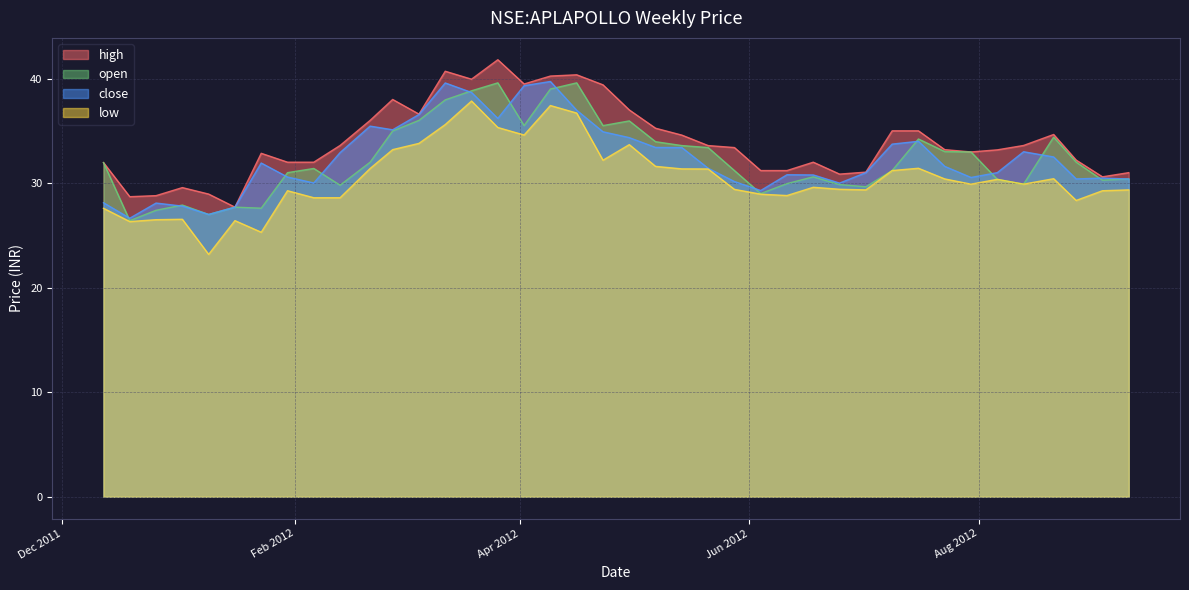

Reading right to left, extract all data points from this chart.

high: 2012-09-10=31.0	2012-09-03=30.6	2012-08-27=32.2	2012-08-21=34.6	2012-08-13=33.6	2012-08-06=33.2	2012-07-30=33.0	2012-07-23=33.2	2012-07-16=35.0	2012-07-09=35.0	2012-07-02=31.1	2012-06-25=30.9	2012-06-18=32.0	2012-06-11=31.2	2012-06-04=31.2	2012-05-28=33.4	2012-05-21=33.6	2012-05-14=34.6	2012-05-07=35.2	2012-04-30=37.0	2012-04-23=39.4	2012-04-16=40.4	2012-04-09=40.2	2012-04-02=39.5	2012-03-26=41.8	2012-03-19=39.9	2012-03-12=40.7	2012-03-05=36.6	2012-02-27=38.0	2012-02-21=36.0	2012-02-13=33.6	2012-02-06=32.0	2012-01-30=32.0	2012-01-23=32.9	2012-01-16=27.7	2012-01-09=28.9	2012-01-02=29.6	2011-12-26=28.8	2011-12-19=28.7	2011-12-12=32.0
low: 2012-09-10=29.4	2012-09-03=29.3	2012-08-27=28.3	2012-08-21=30.4	2012-08-13=29.9	2012-08-06=30.4	2012-07-30=29.9	2012-07-23=30.4	2012-07-16=31.4	2012-07-09=31.2	2012-07-02=29.4	2012-06-25=29.4	2012-06-18=29.6	2012-06-11=28.8	2012-06-04=28.9	2012-05-28=29.4	2012-05-21=31.4	2012-05-14=31.4	2012-05-07=31.6	2012-04-30=33.7	2012-04-23=32.2	2012-04-16=36.7	2012-04-09=37.4	2012-04-02=34.6	2012-03-26=35.3	2012-03-19=37.9	2012-03-12=35.6	2012-03-05=33.8	2012-02-27=33.2	2012-02-21=31.4	2012-02-13=28.6	2012-02-06=28.6	2012-01-30=29.3	2012-01-23=25.3	2012-01-16=26.4	2012-01-09=23.2	2012-01-02=26.5	2011-12-26=26.5	2011-12-19=26.3	2011-12-12=27.6
open: 2012-09-10=30.4	2012-09-03=30.3	2012-08-27=32.0	2012-08-21=34.4	2012-08-13=29.9	2012-08-06=30.4	2012-07-30=33.0	2012-07-23=33.0	2012-07-16=34.2	2012-07-09=31.2	2012-07-02=29.6	2012-06-25=29.9	2012-06-18=30.6	2012-06-11=29.9	2012-06-04=29.0	2012-05-28=31.2	2012-05-21=33.4	2012-05-14=33.6	2012-05-07=34.0	2012-04-30=36.0	2012-04-23=35.5	2012-04-16=39.6	2012-04-09=39.0	2012-04-02=35.5	2012-03-26=39.6	2012-03-19=38.8	2012-03-12=38.0	2012-03-05=36.0	2012-02-27=35.0	2012-02-21=32.0	2012-02-13=29.8	2012-02-06=31.4	2012-01-30=31.0	2012-01-23=27.6	2012-01-16=27.7	2012-01-09=27.0	2012-01-02=27.9	2011-12-26=27.4	2011-12-19=26.4	2011-12-12=32.0
close: 2012-09-10=30.4	2012-09-03=30.5	2012-08-27=30.4	2012-08-21=32.5	2012-08-13=33.0	2012-08-06=31.0	2012-07-30=30.5	2012-07-23=31.6	2012-07-16=34.0	2012-07-09=33.7	2012-07-02=31.0	2012-06-25=30.0	2012-06-18=30.8	2012-06-11=30.8	2012-06-04=29.3	2012-05-28=30.1	2012-05-21=31.4	2012-05-14=33.4	2012-05-07=33.4	2012-04-30=34.4	2012-04-23=34.9	2012-04-16=37.0	2012-04-09=39.7	2012-04-02=39.3	2012-03-26=36.2	2012-03-19=38.7	2012-03-12=39.6	2012-03-05=36.6	2012-02-27=35.1	2012-02-21=35.5	2012-02-13=32.9	2012-02-06=30.0	2012-01-30=30.6	2012-01-23=31.9	2012-01-16=27.7	2012-01-09=27.0	2012-01-02=27.8	2011-12-26=28.1	2011-12-19=26.6	2011-12-12=28.1